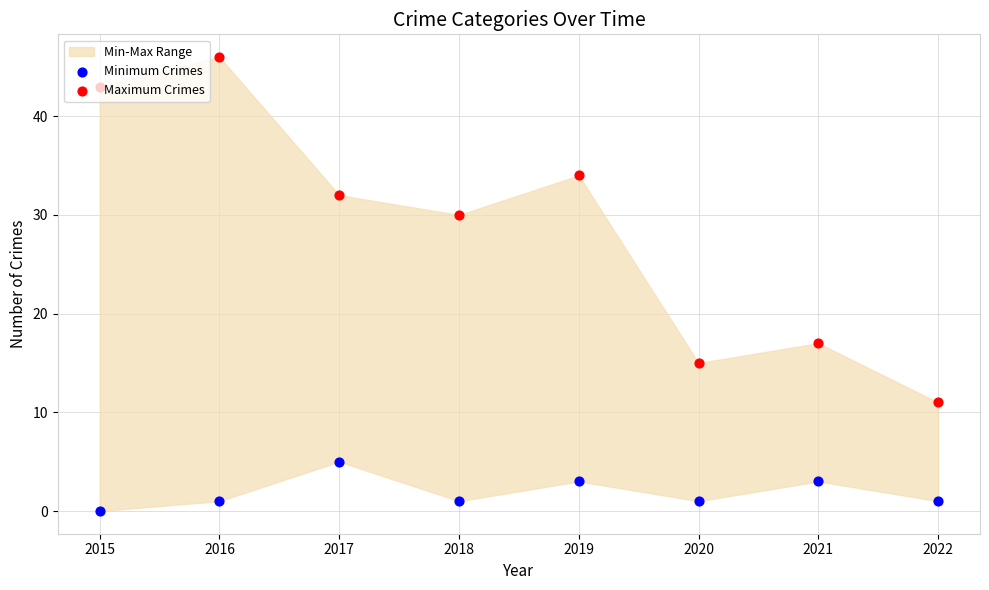

Which series has the largest total across all categories?

Maximum Crimes